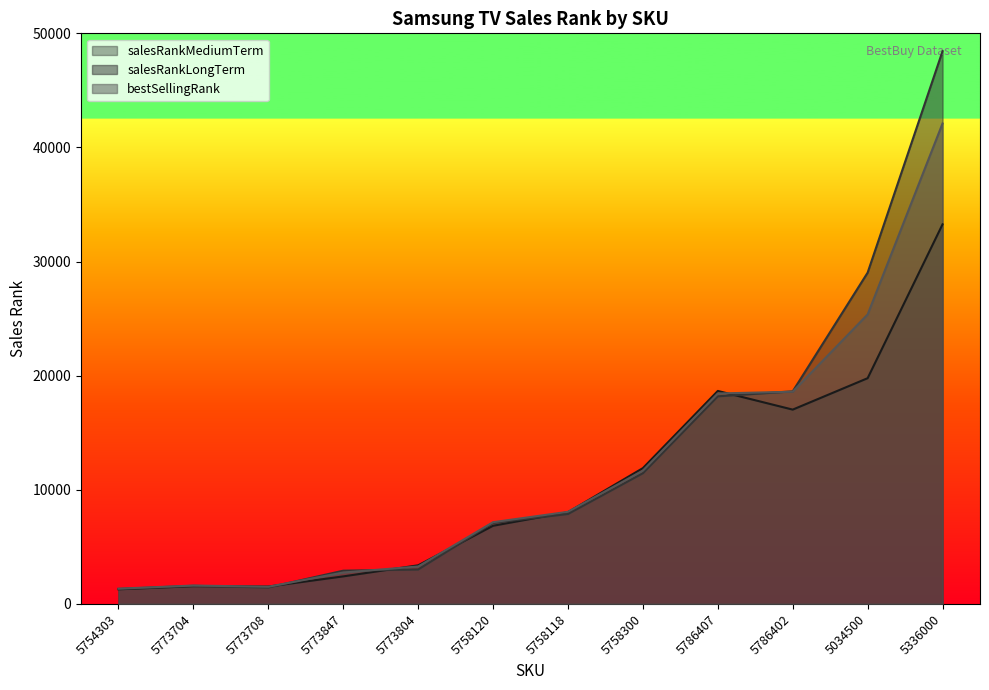

True or false: bestSellingRank has more than 2 points higher than both neighbors.

False